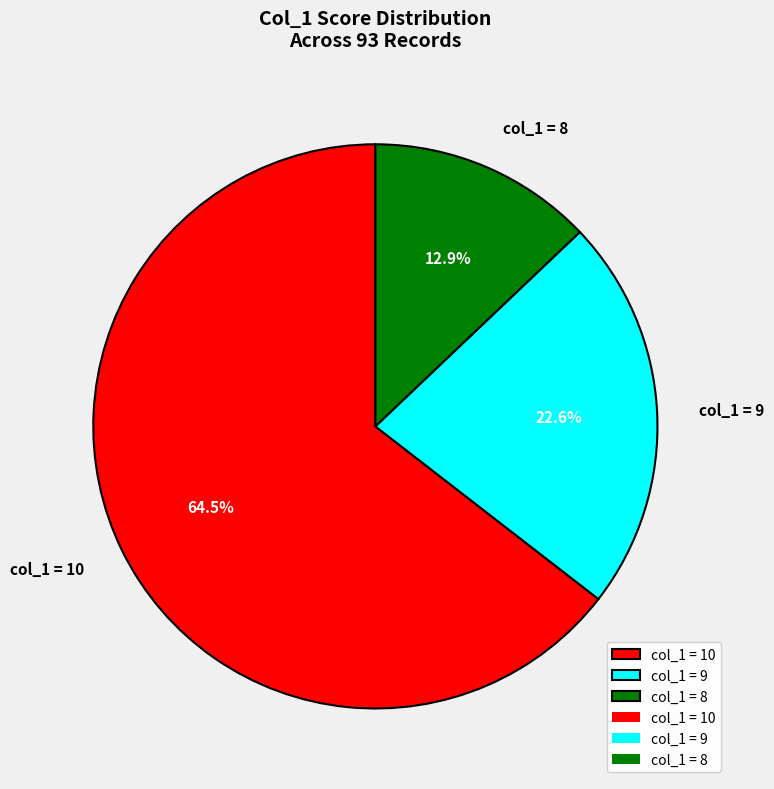

Combined, what portion of the pie is col_1 = 8 and col_1 = 10?

77.4%